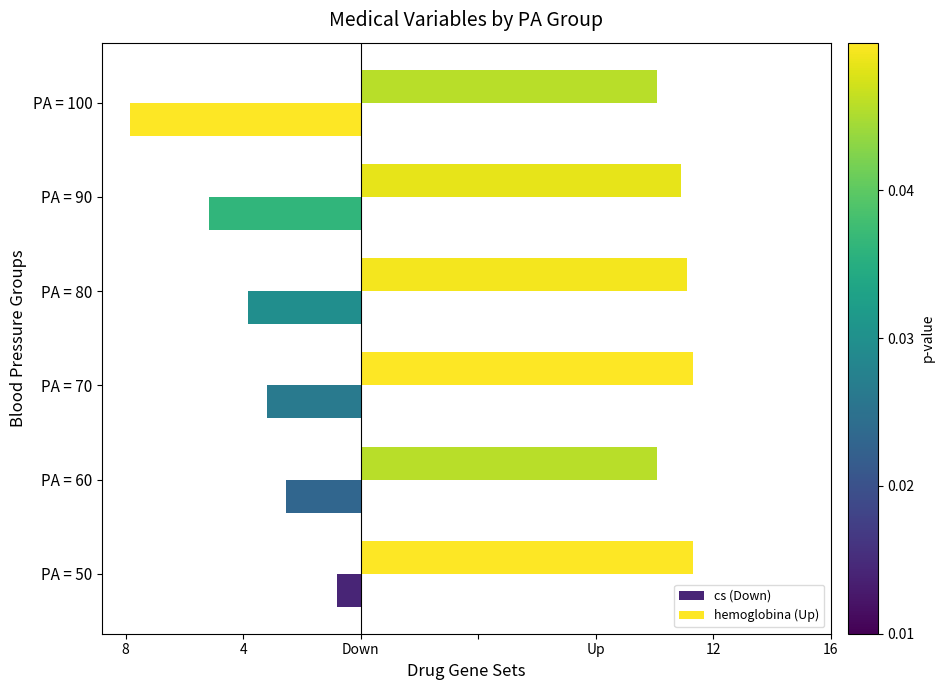

What is the greatest value displayed?

11.3